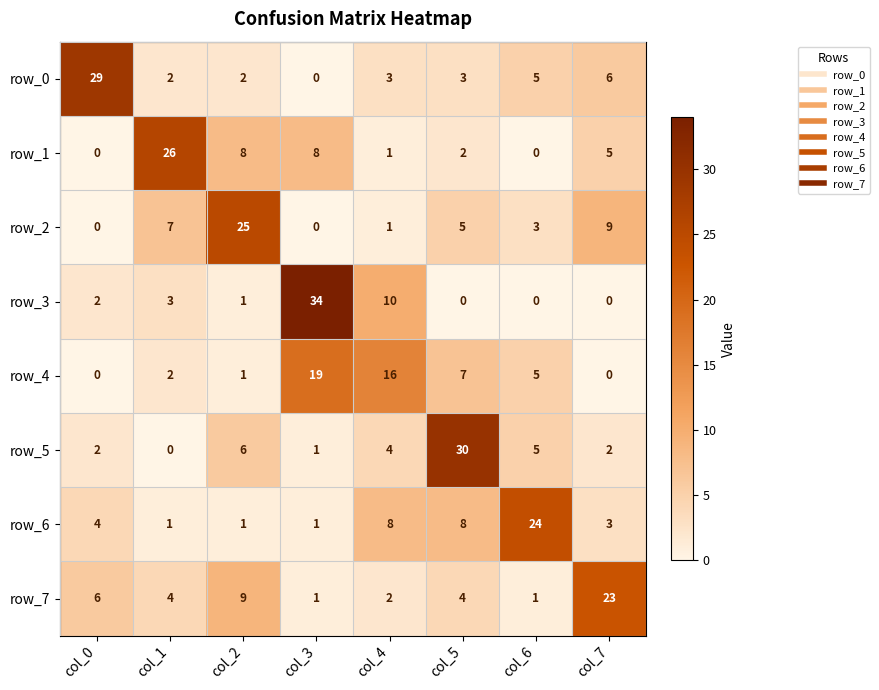

How many values in row_0 are above zero?

7